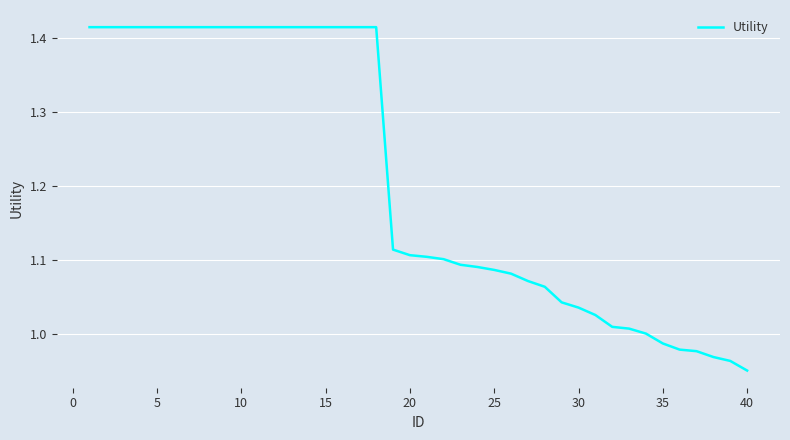

What is the difference between the maximum and minimum values?

0.5